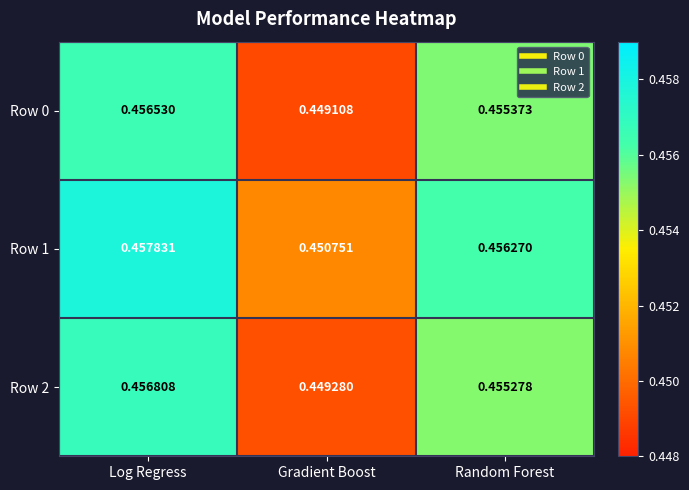

At which label does Row 1 reach its peak?

Log Regress